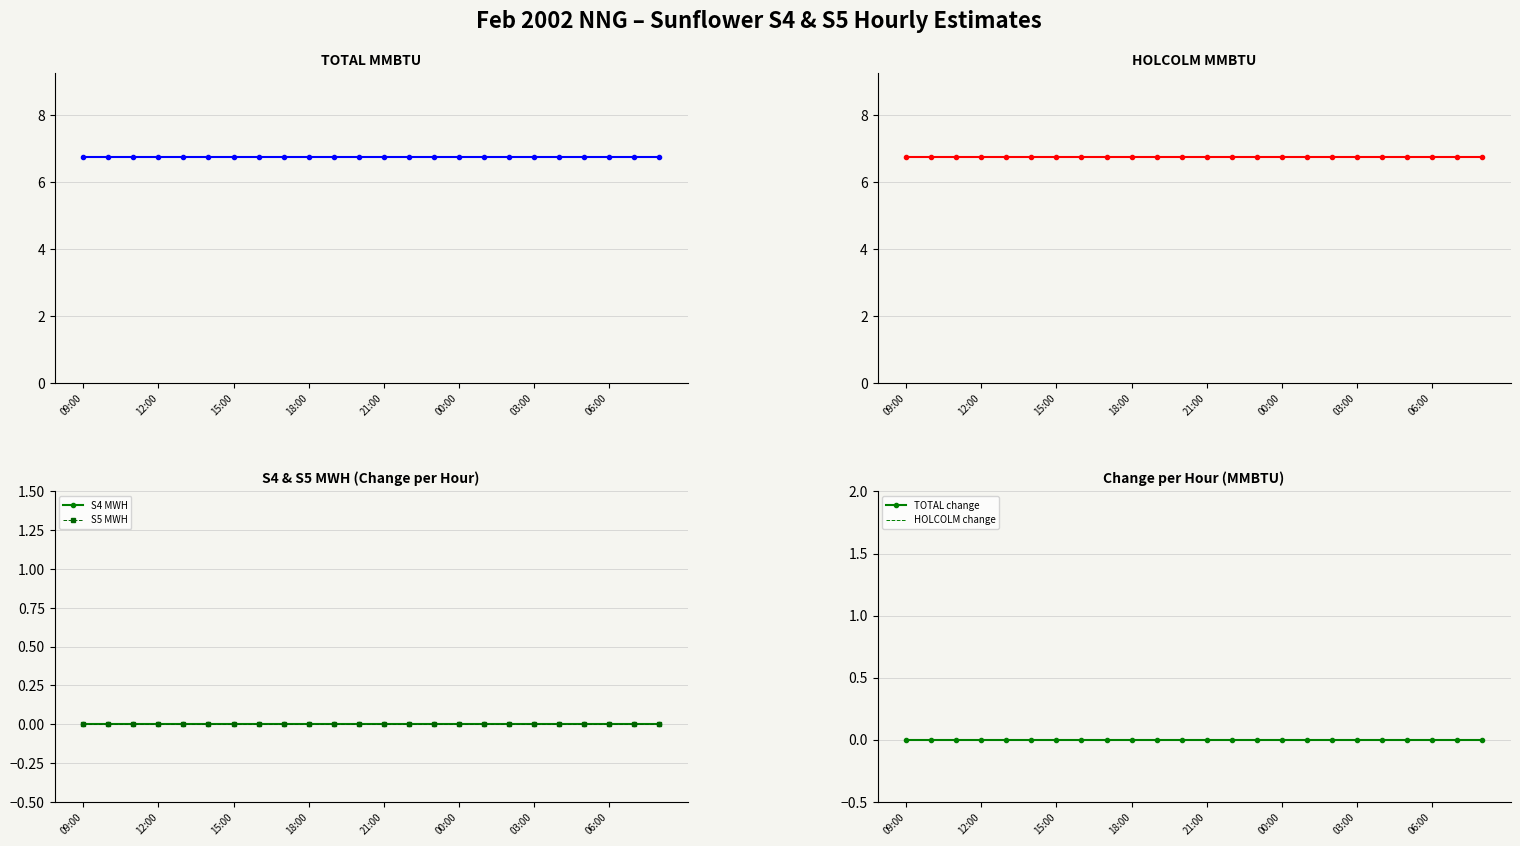

What is the label of the 20th point from the left?

04:00